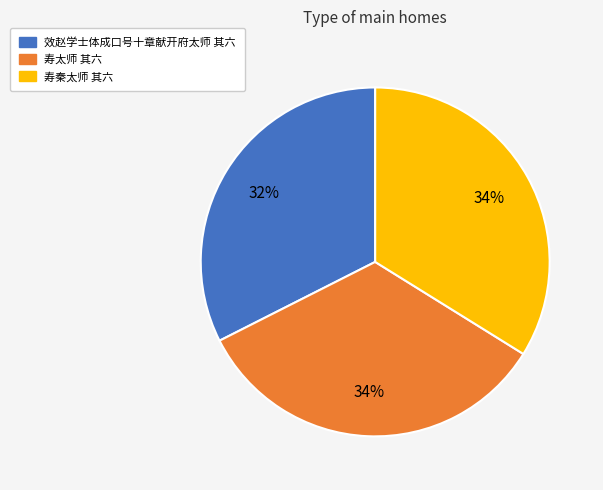

Combined, do 寿太师 其六 and 寿秦太师 其六 account for over 50%?

Yes